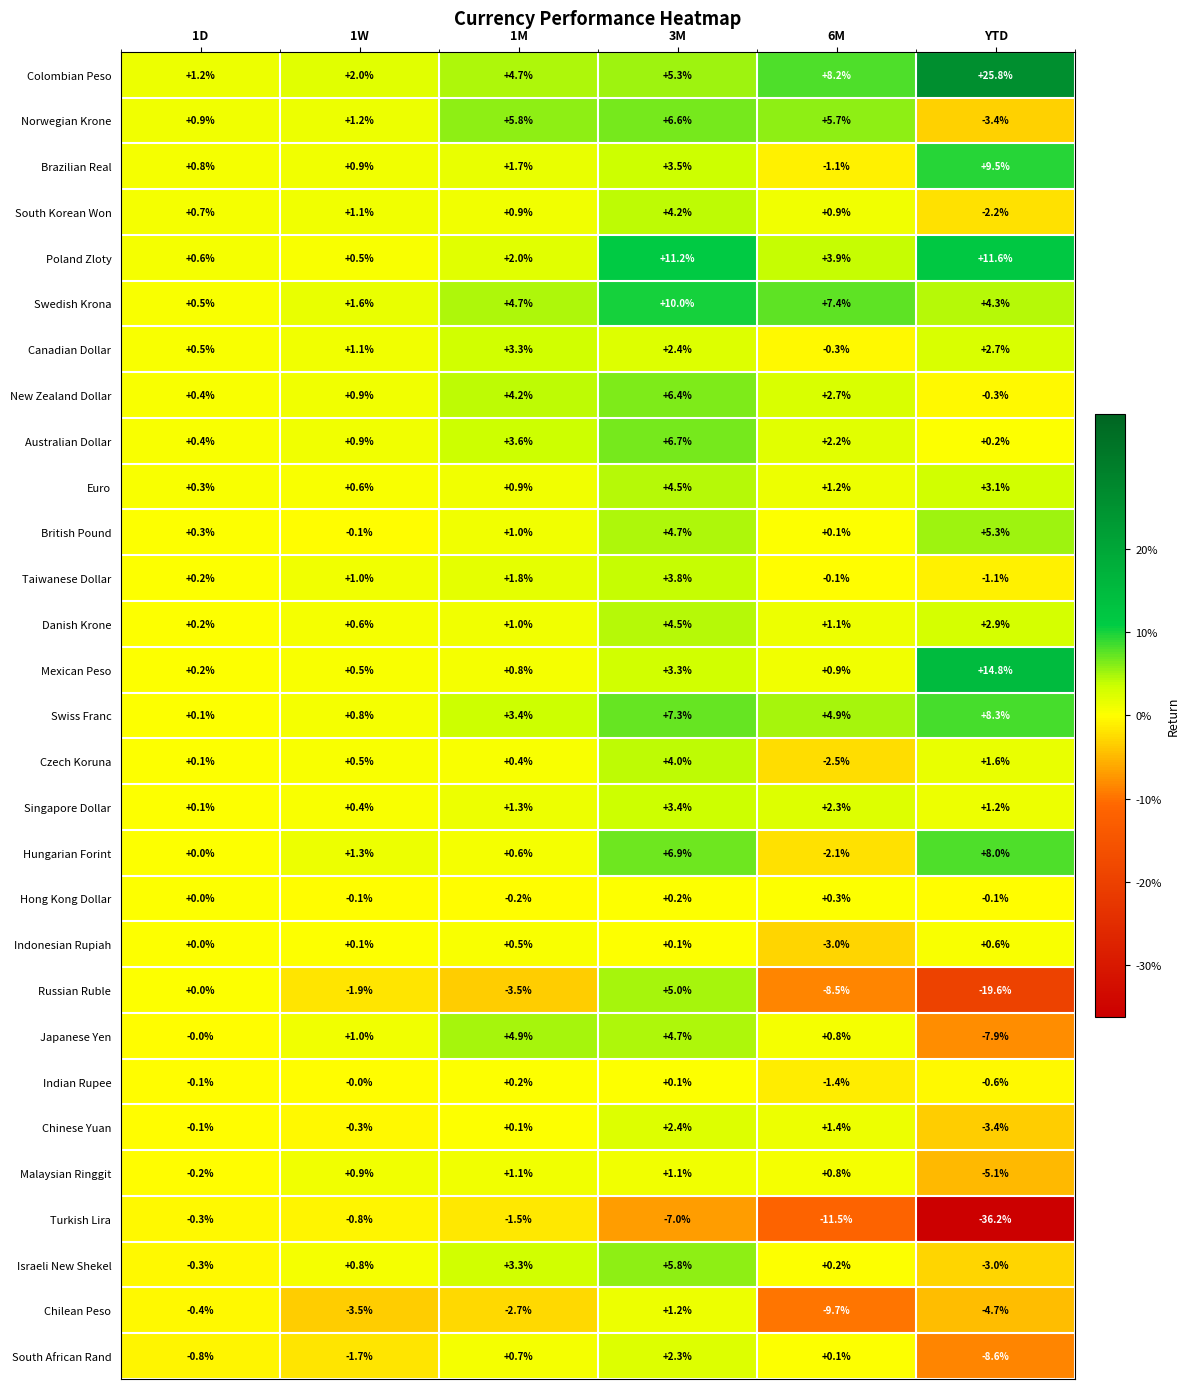

What is the average value of the Indian Rupee series?

-0.3